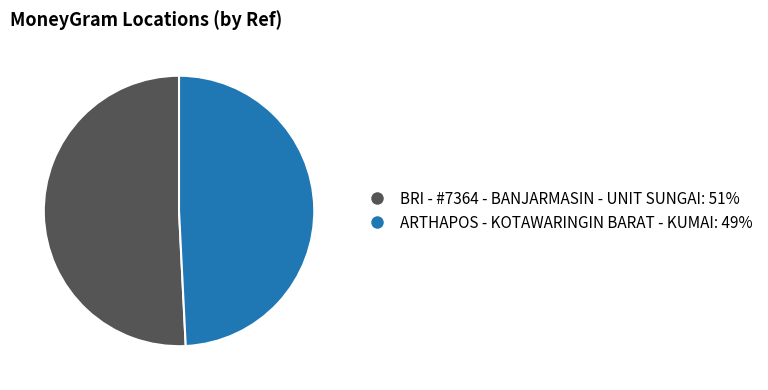

Is it true that ARTHAPOS - KOTAWARINGIN BARAT - KUMAI is 39% of the pie?

False